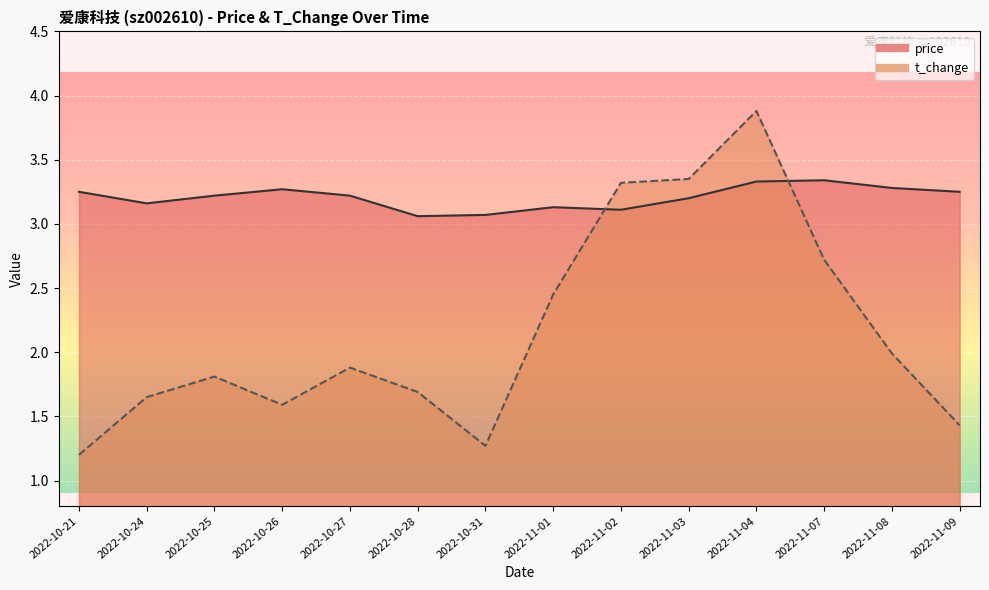

At 2022-10-31, list the series in order from largest to smallest.

price, t_change